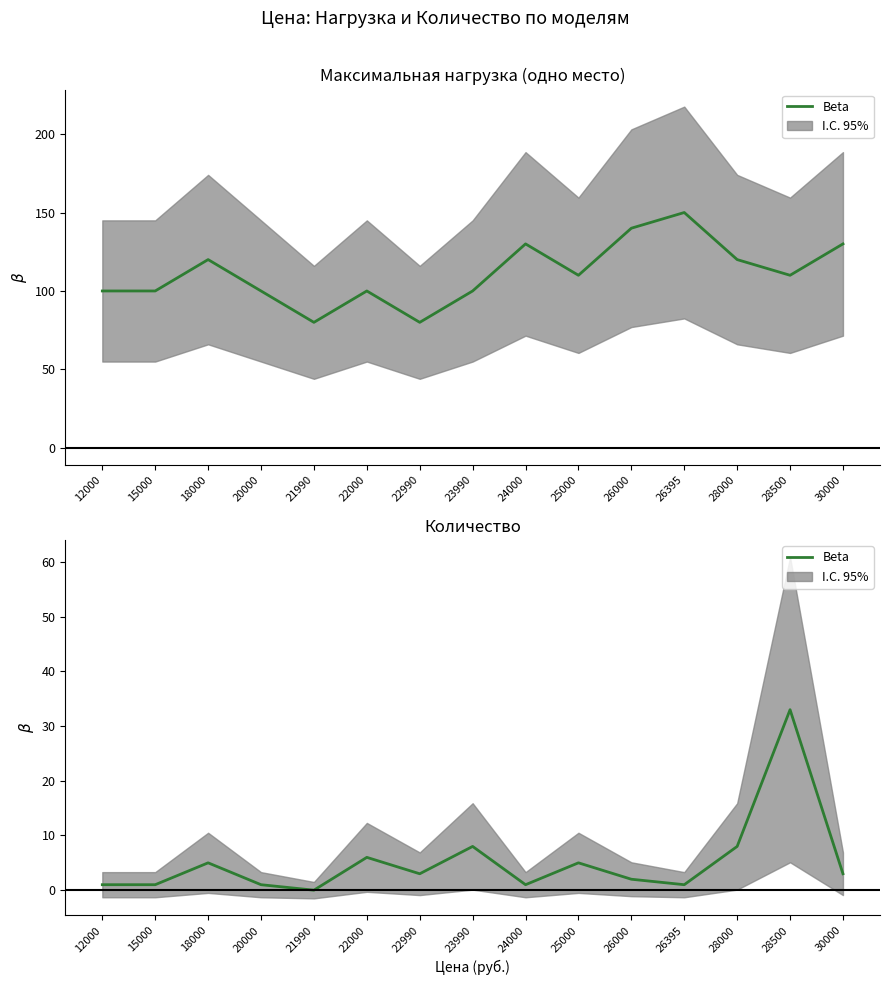

Is it true that the value at 26395 is 2?

False